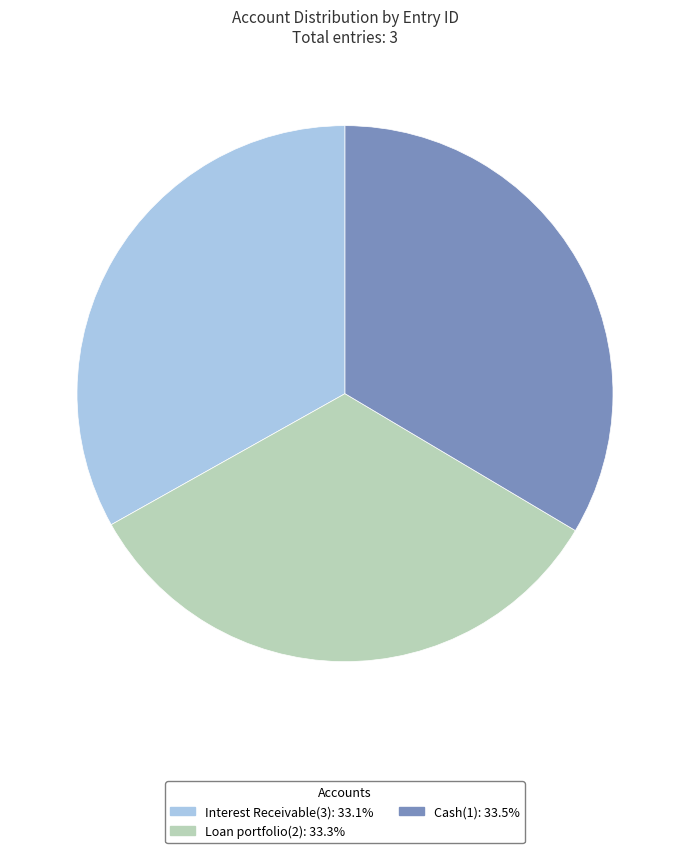

Is the sum of Loan portfolio(2) and Interest Receivable(3) greater than half?

Yes